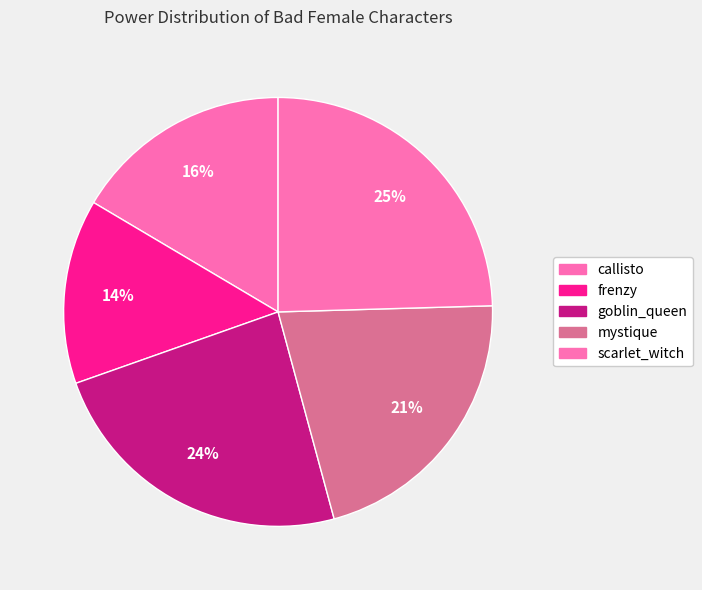

To the nearest percent, what is the combined percentage of mystique and goblin_queen?

45%